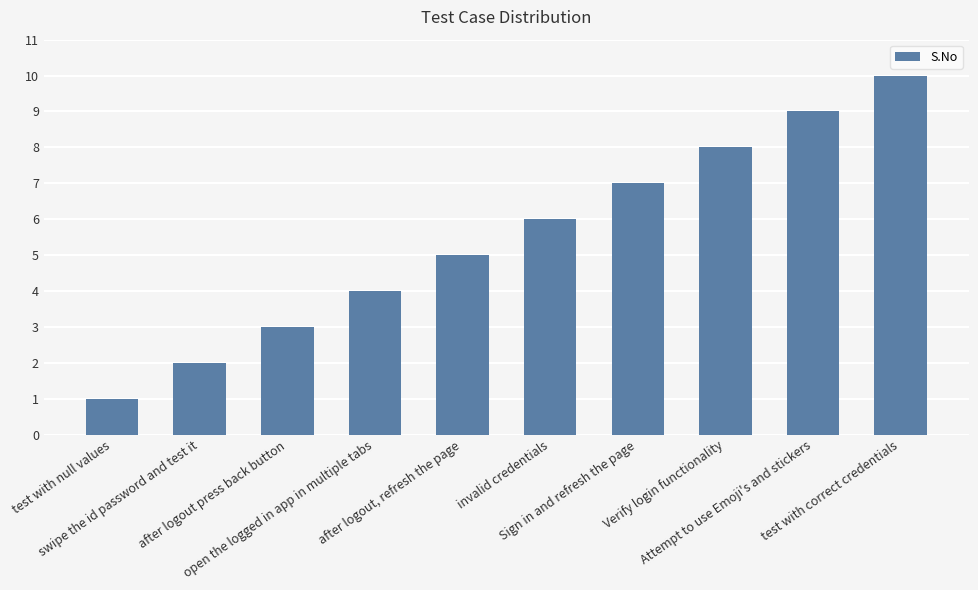

How many categories are shown in the chart?

10